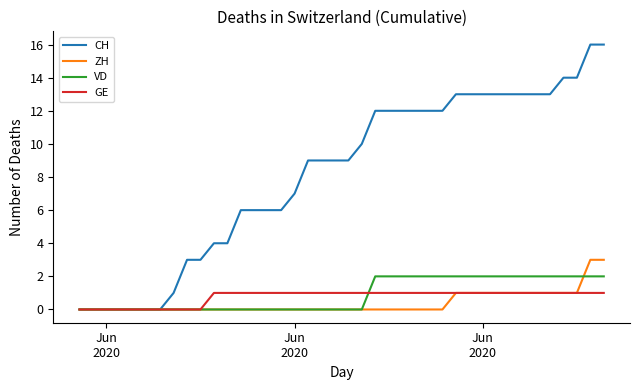

Does the chart display data point markers on the line(s)?

No